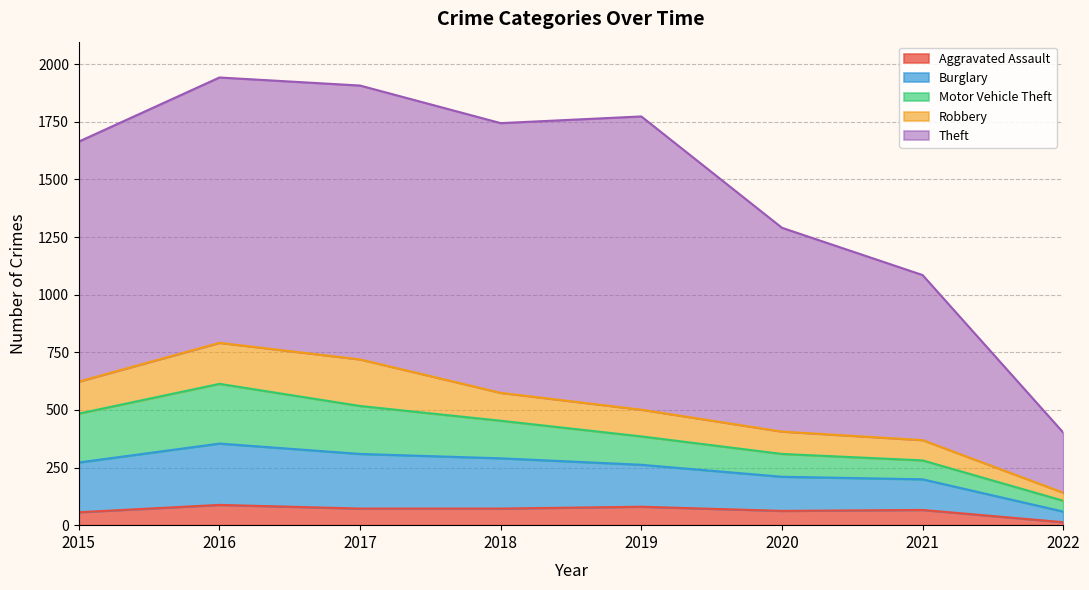

How many lines are shown in the chart?

5